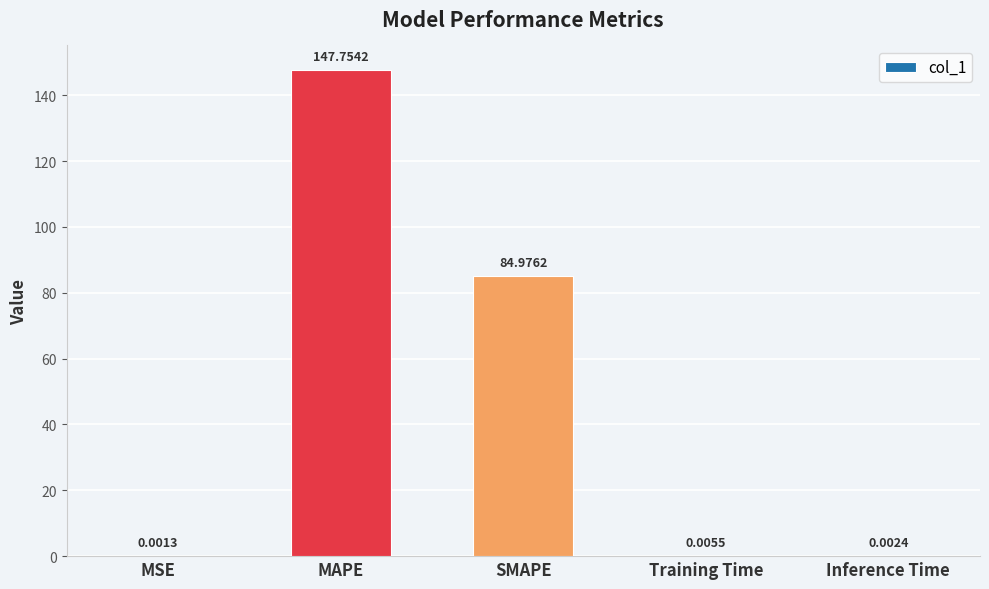

Which label corresponds to the largest value in the chart?

MAPE